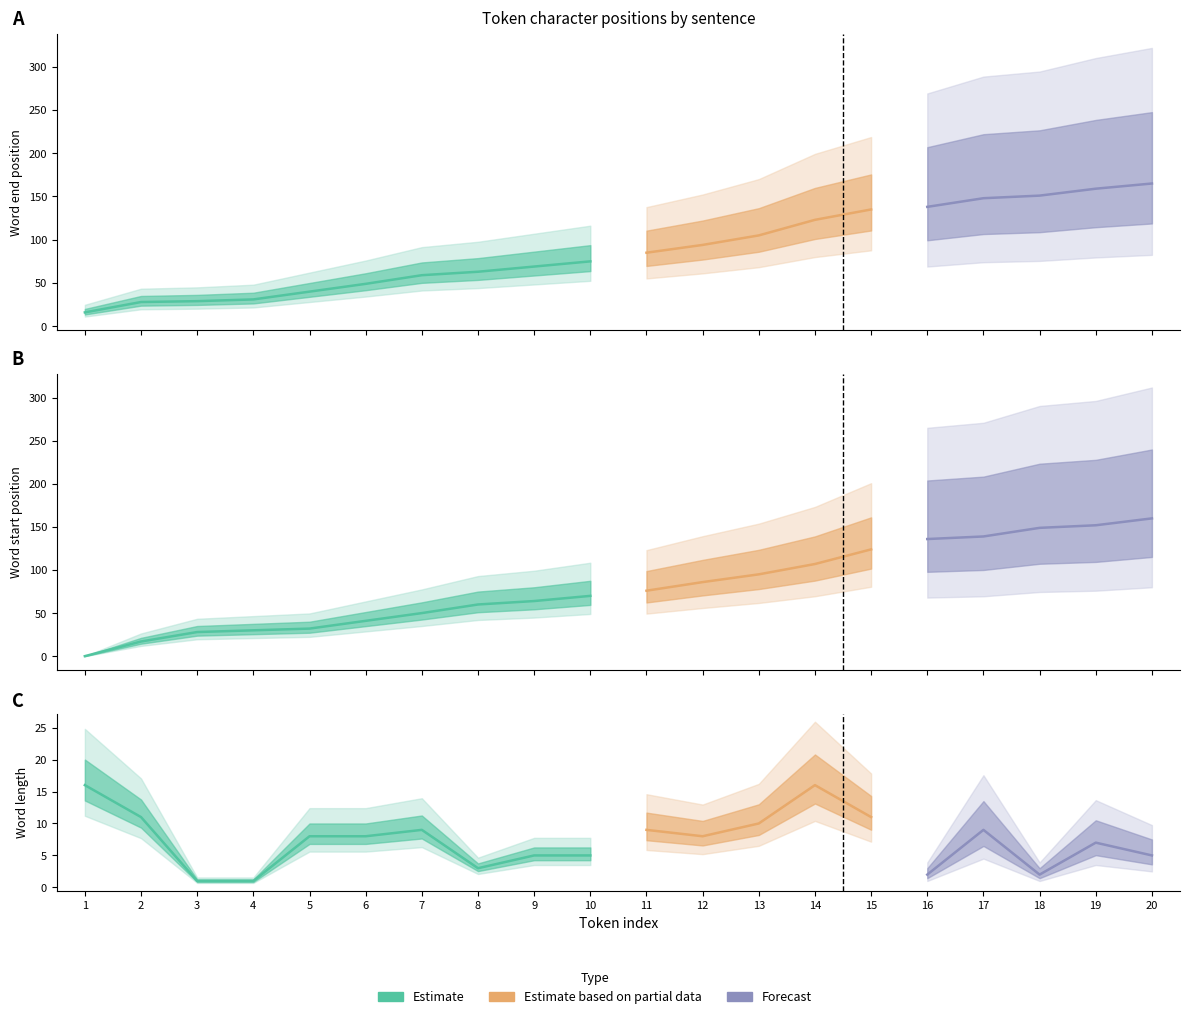

Where does the word_len series first go above 8?

1